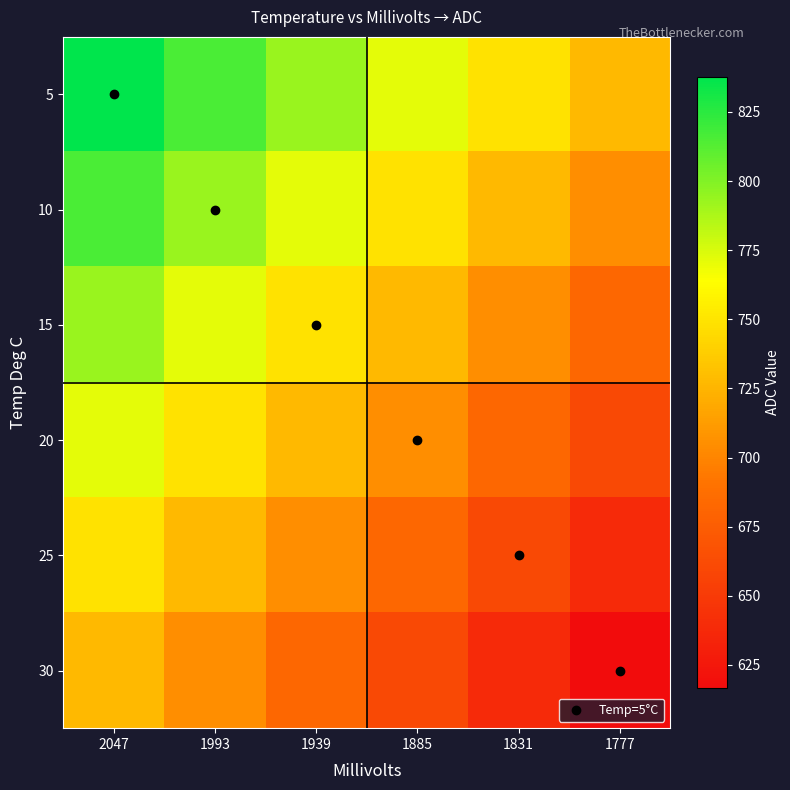

Reading left to right, extract all data points from this chart.

5: 2047=837.6	1993=815.5	1939=793.4	1885=771.3	1831=749.2	1777=727.1
10: 2047=815.5	1993=793.4	1939=771.3	1885=749.2	1831=727.1	1777=705.0
15: 2047=793.4	1993=771.3	1939=749.2	1885=727.1	1831=705.0	1777=682.9
20: 2047=771.3	1993=749.2	1939=727.1	1885=705.0	1831=682.9	1777=660.8
25: 2047=749.2	1993=727.1	1939=705.0	1885=682.9	1831=660.8	1777=638.7
30: 2047=727.1	1993=705.0	1939=682.9	1885=660.8	1831=638.7	1777=616.7